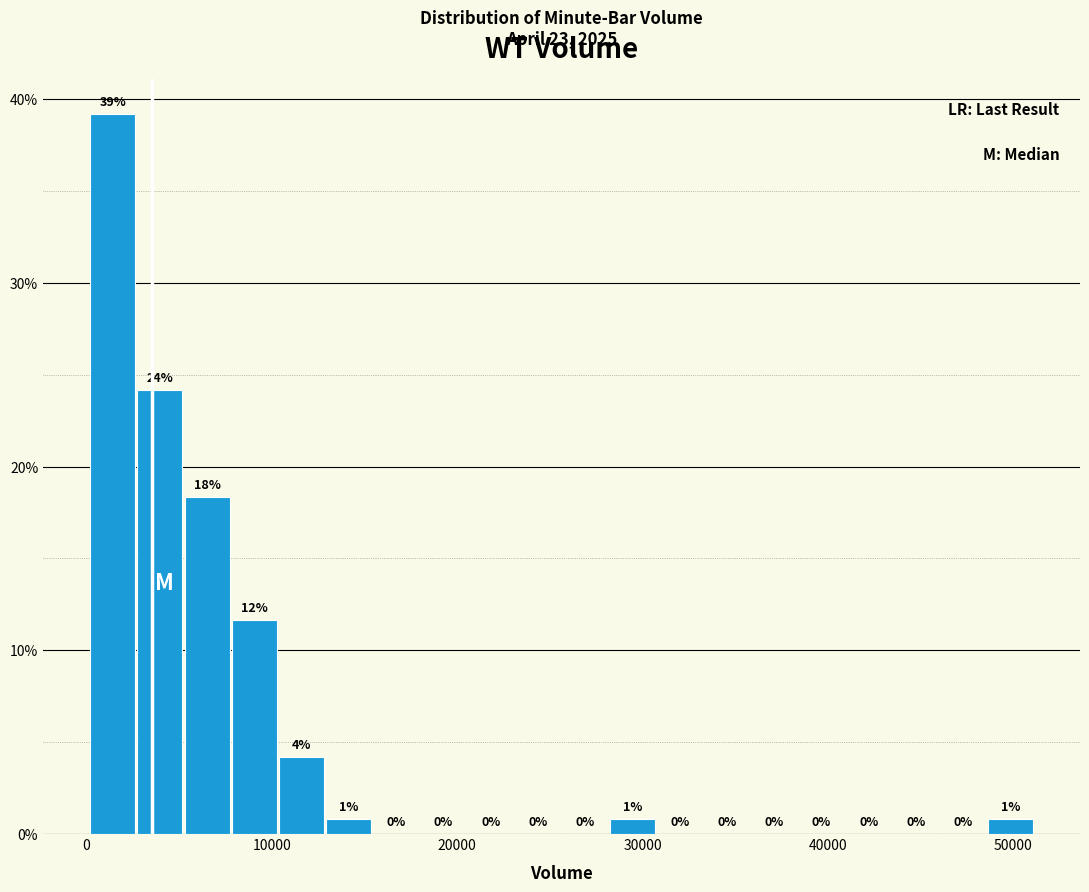

Read against the x-axis, roughly where is the centre of the tallest bar?

1000